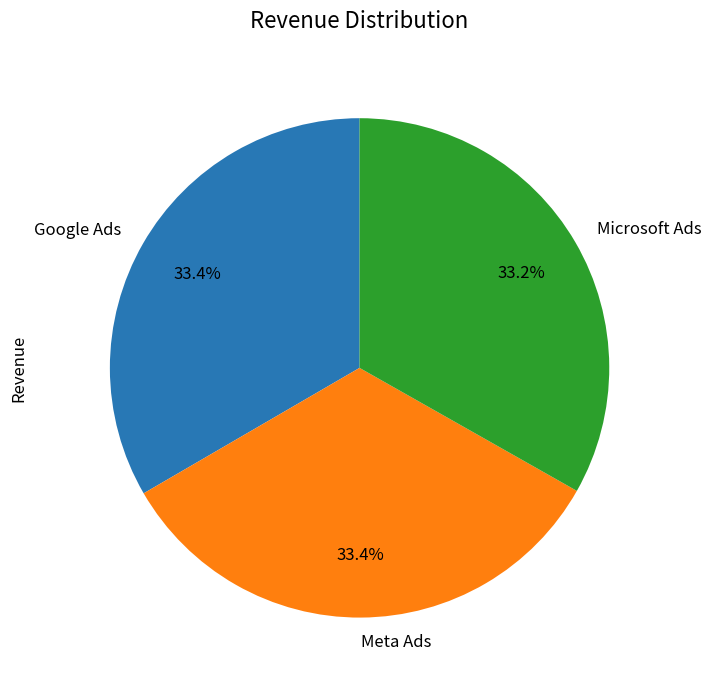

Combined, what portion of the pie is Meta Ads and Google Ads?

66.8%